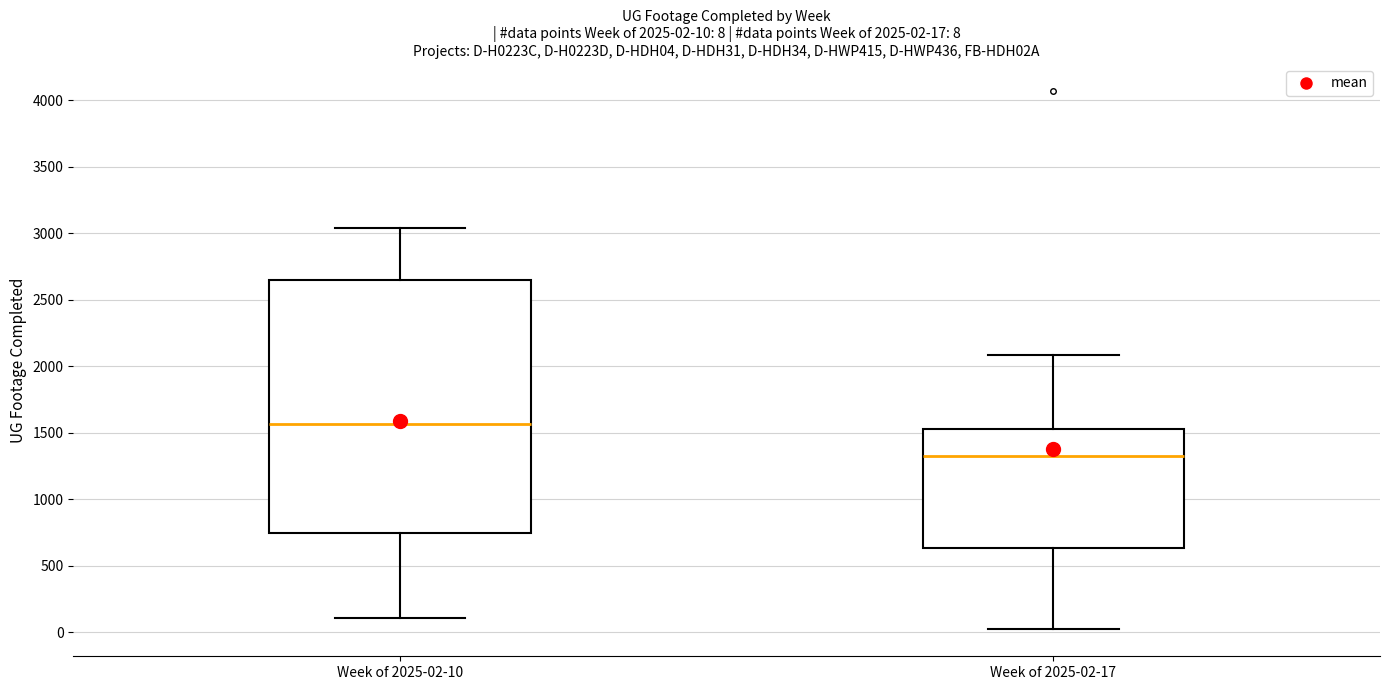

Which box's median line is the lowest?

Week of 2025-02-17